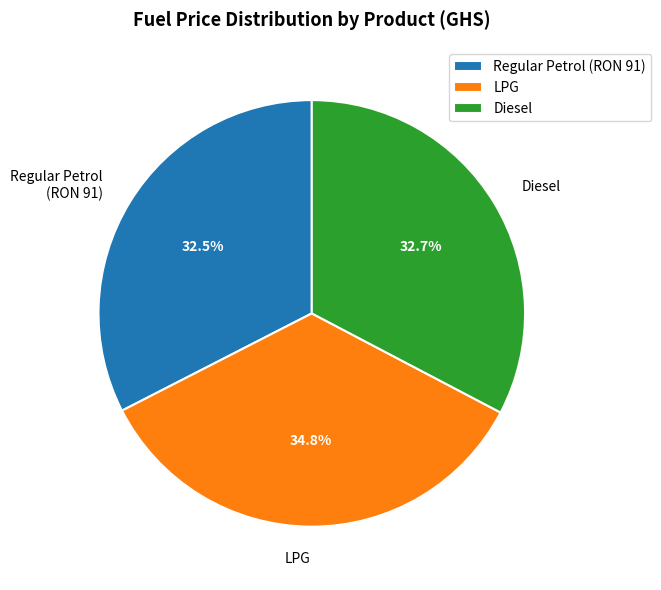

What percentage is NOT represented by Diesel?

67.3%